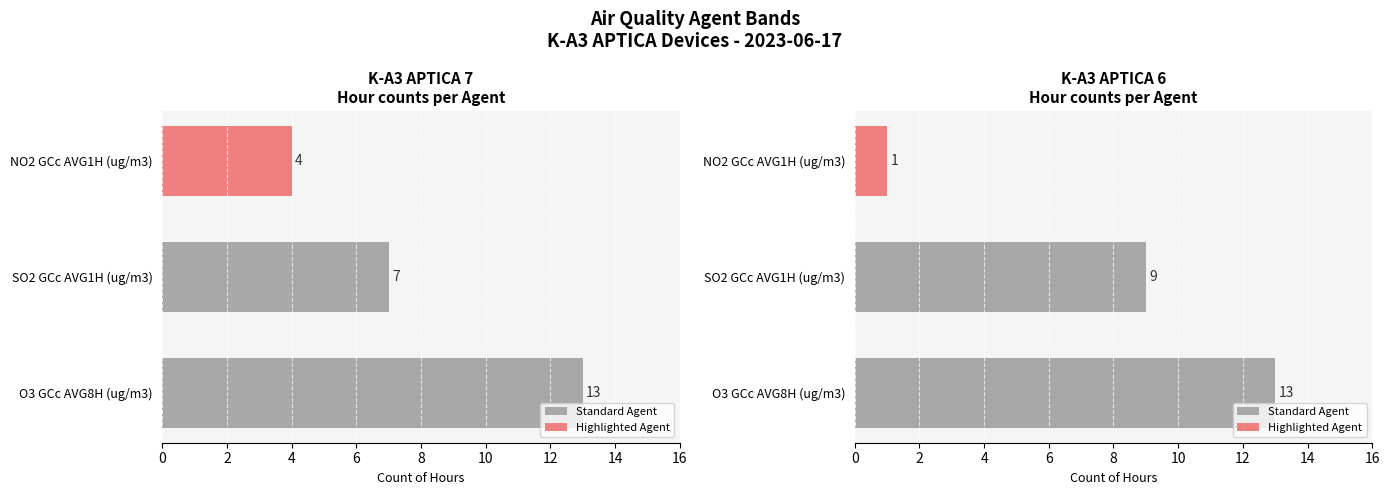

The K-A3 APTICA 7 series shows 13 at O3 GCc AVG8H (ug/m3). True or false?

True